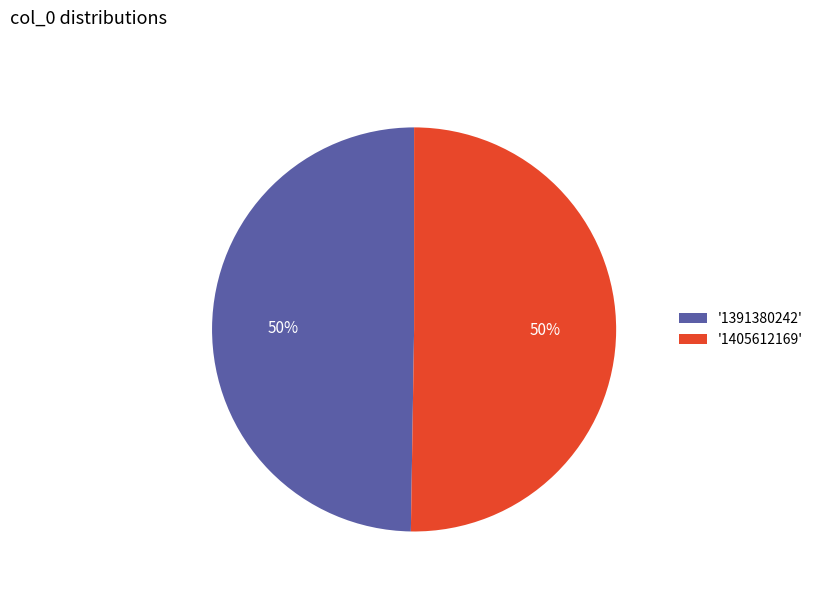

Count the number of slices in the pie.

2